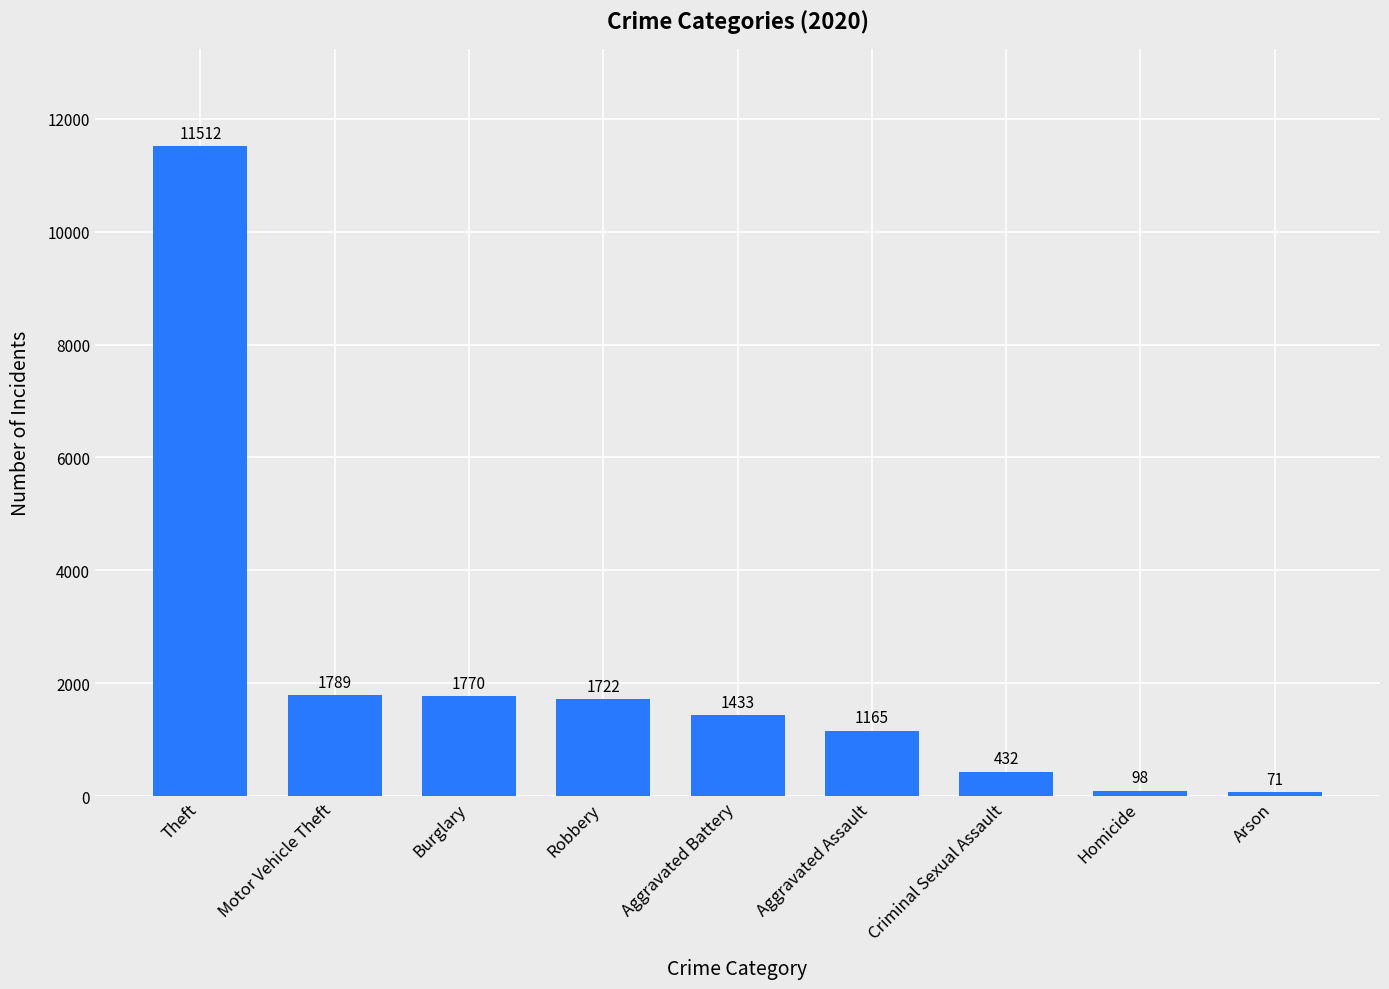

At which label does the data first exceed 1433?

Theft